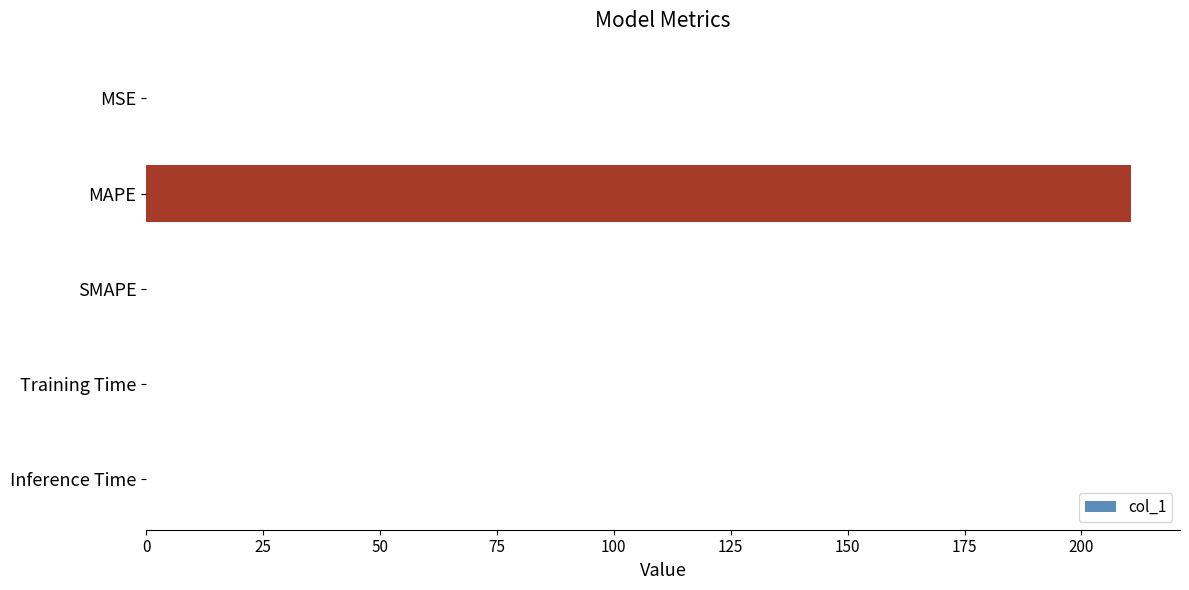

What is the sum of all values?

210.6